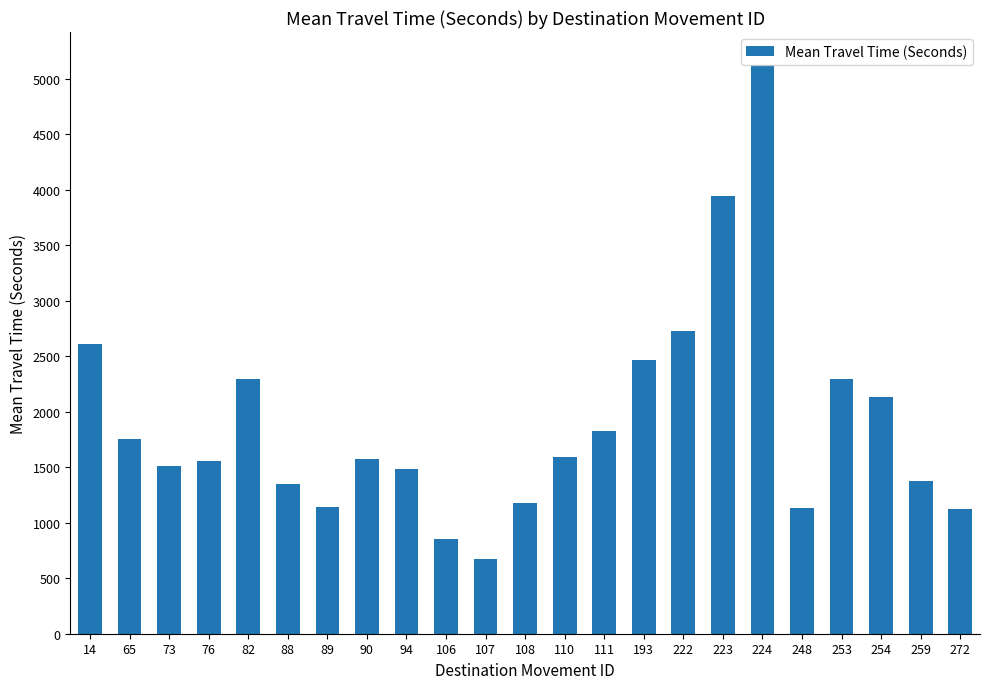

True or false: the data shows 1137 at 248.

True